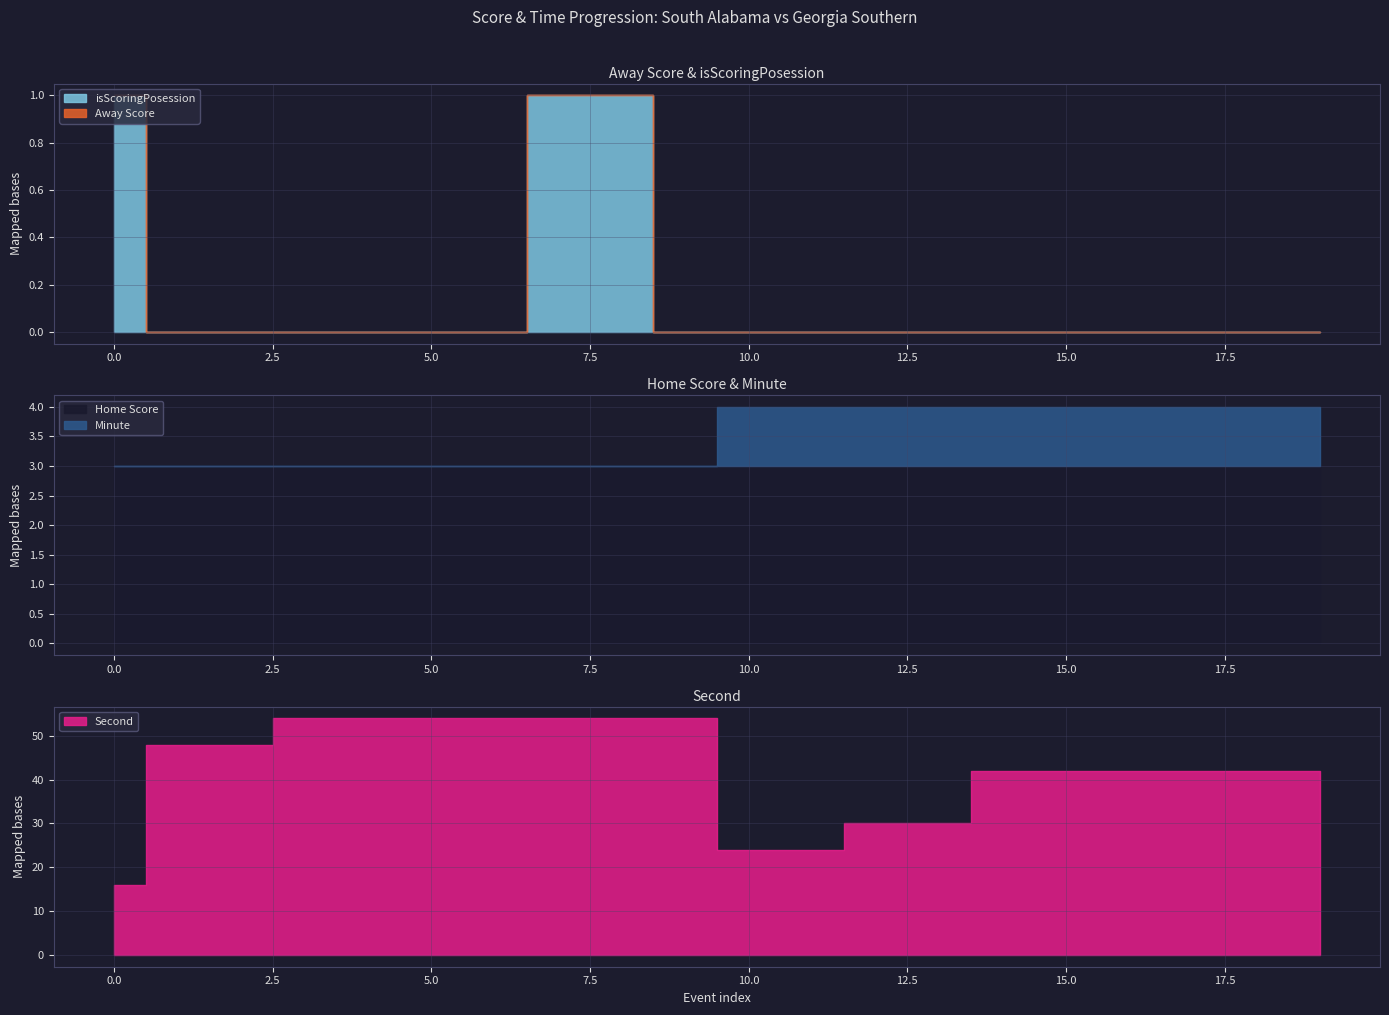

True or false: Home Score and Minute cross at least once.

False